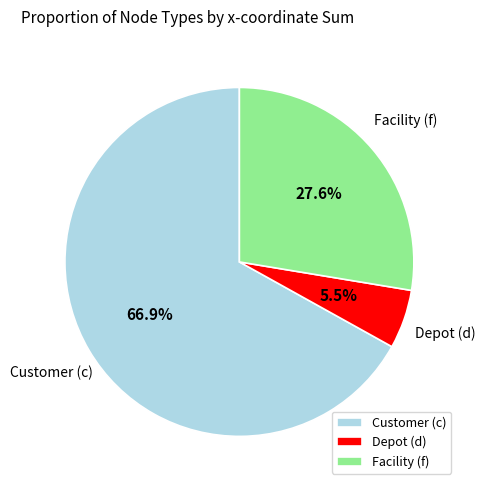

Which has a higher value, Customer (c) or Facility (f)?

Customer (c)